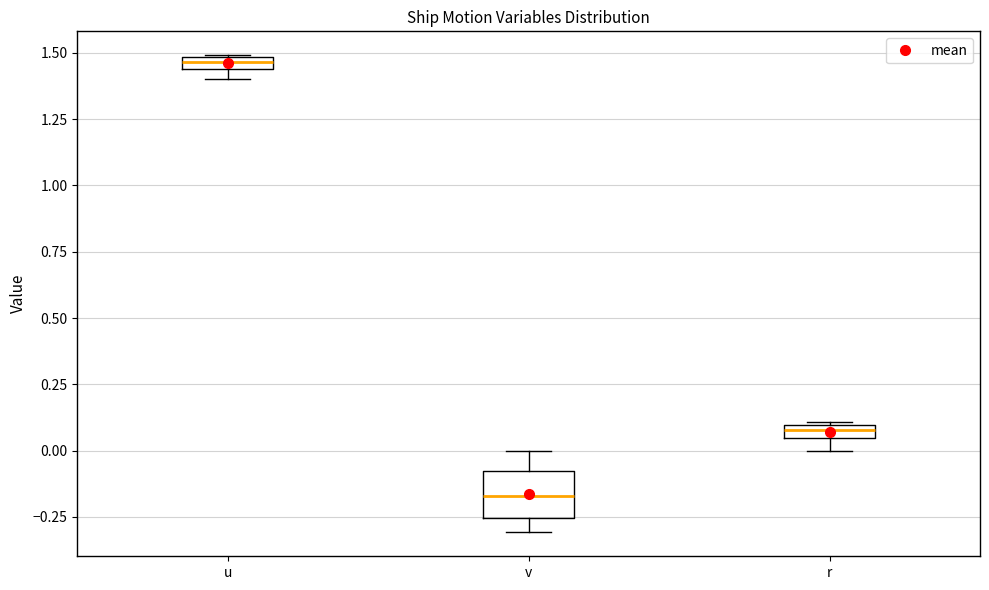

Comparing the boxes themselves (not the whiskers), which one is the tallest?

v